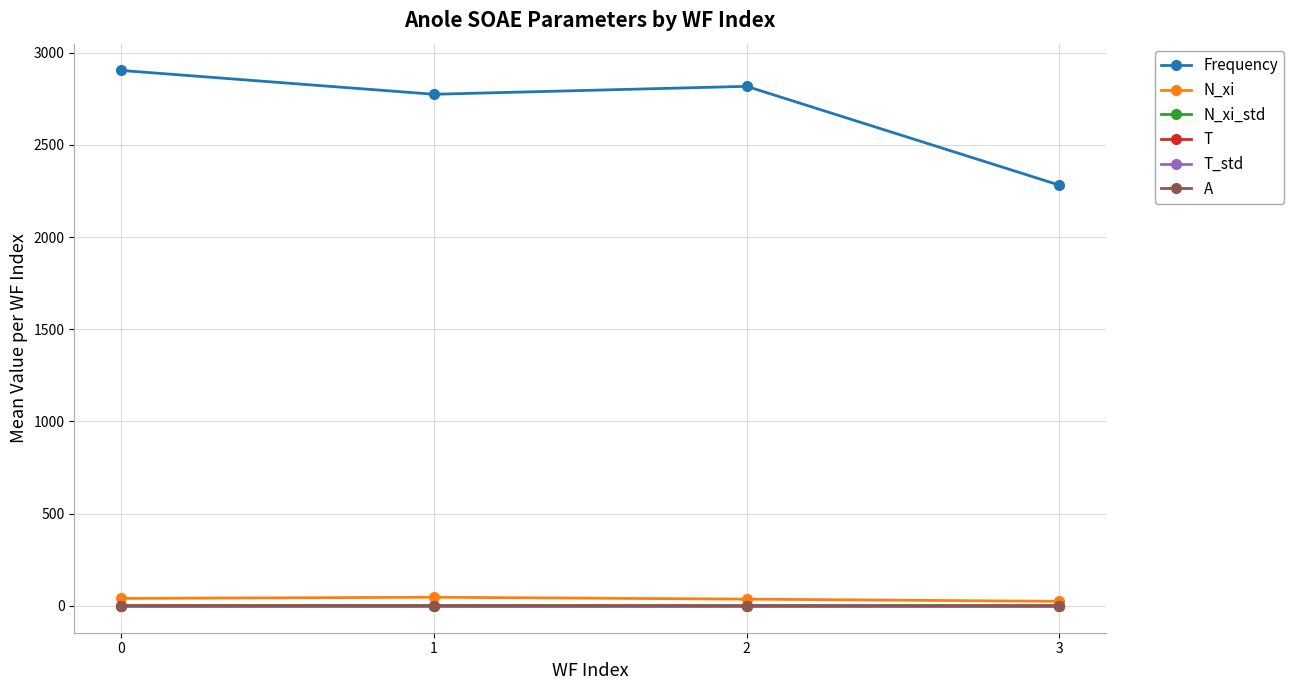

What is the sum of the N_xi_std values at 0 and 3?

2.8